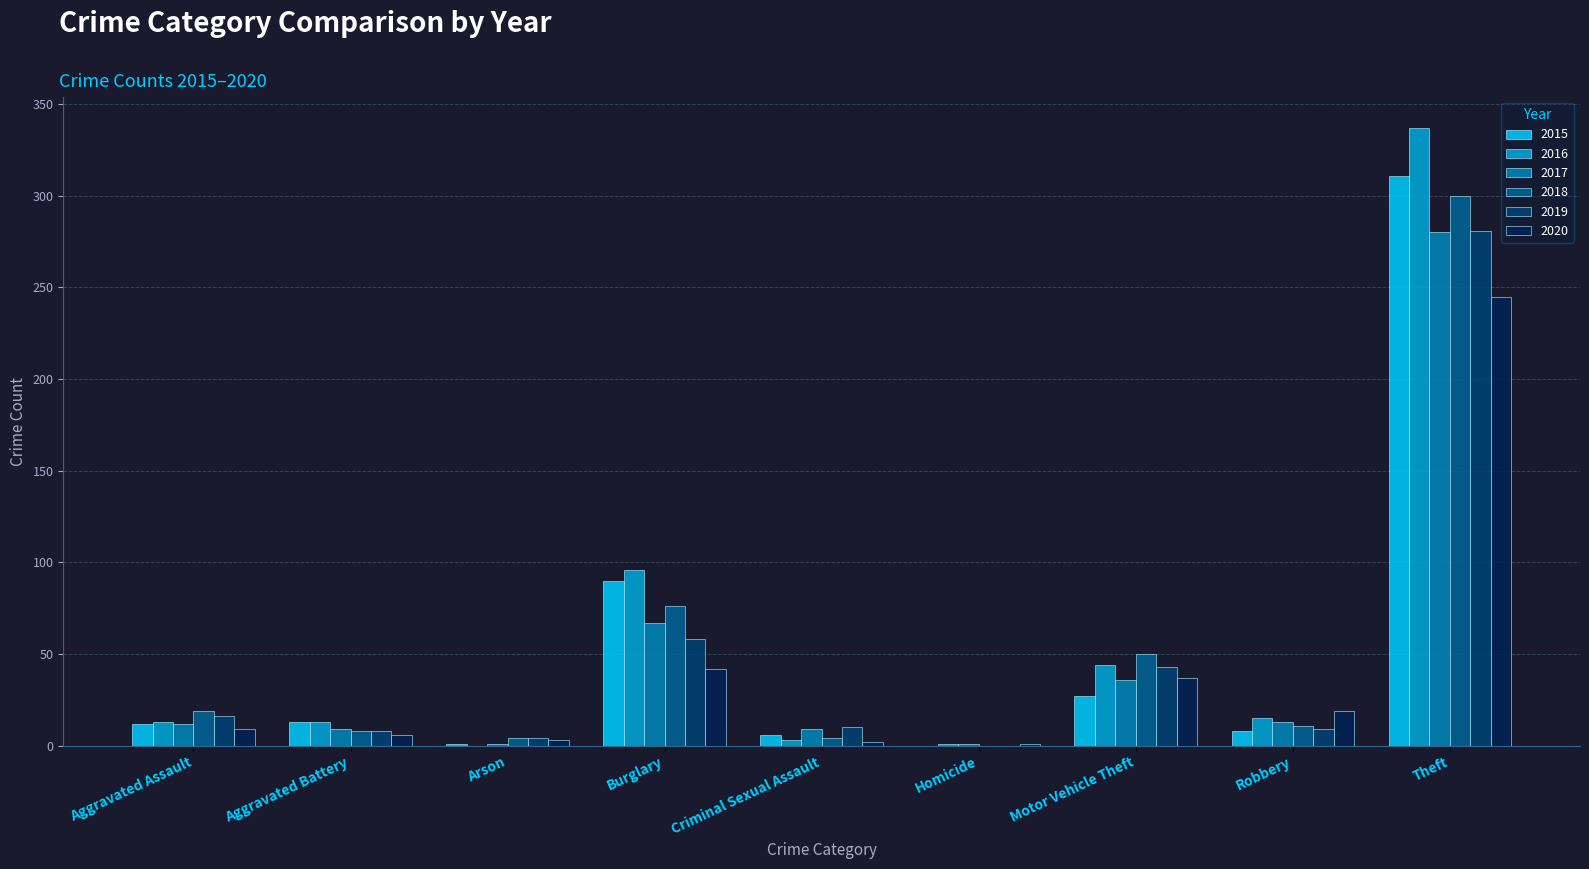

What value does the 2016 series have at Theft?

337